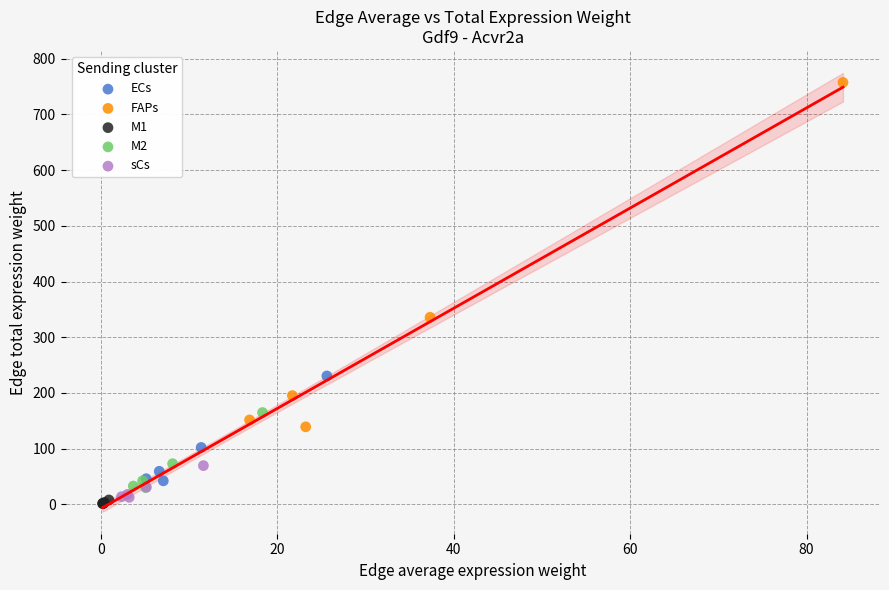

Which series contains the highest Y value?

FAPs